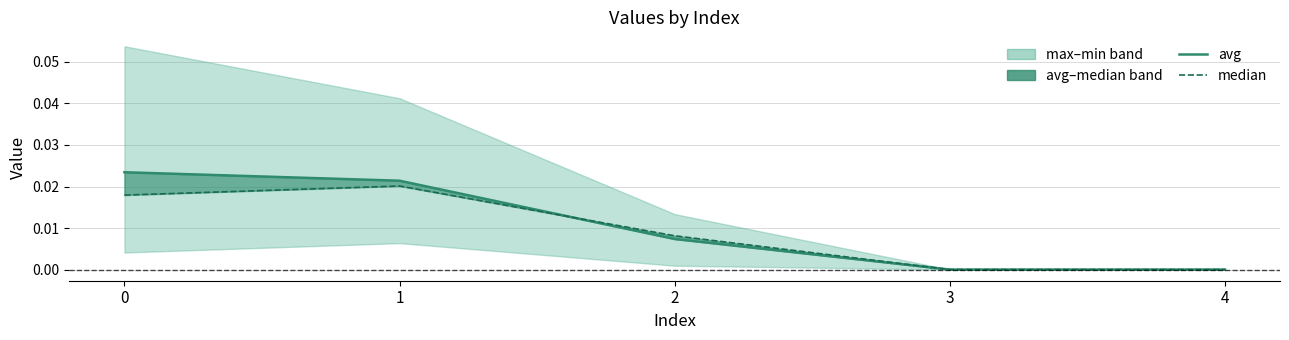

Count the number of categories in the chart.

5